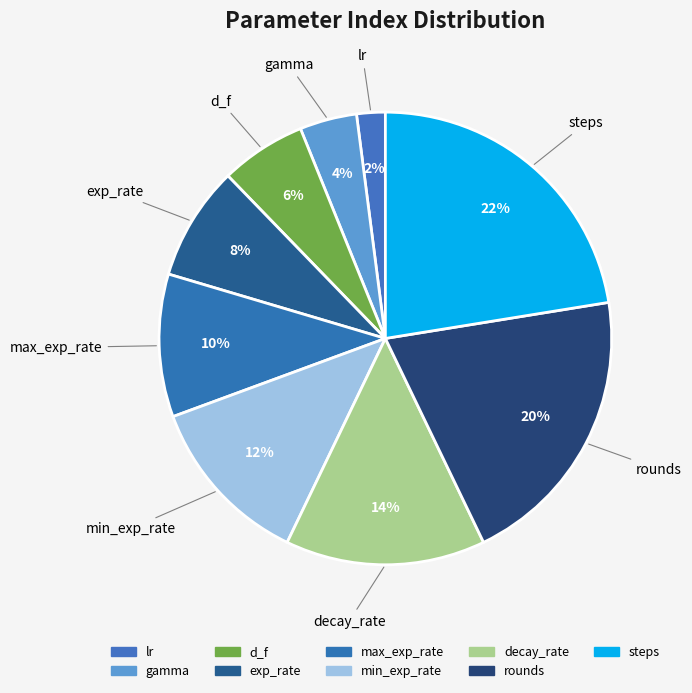

Count the number of slices in the pie.

9